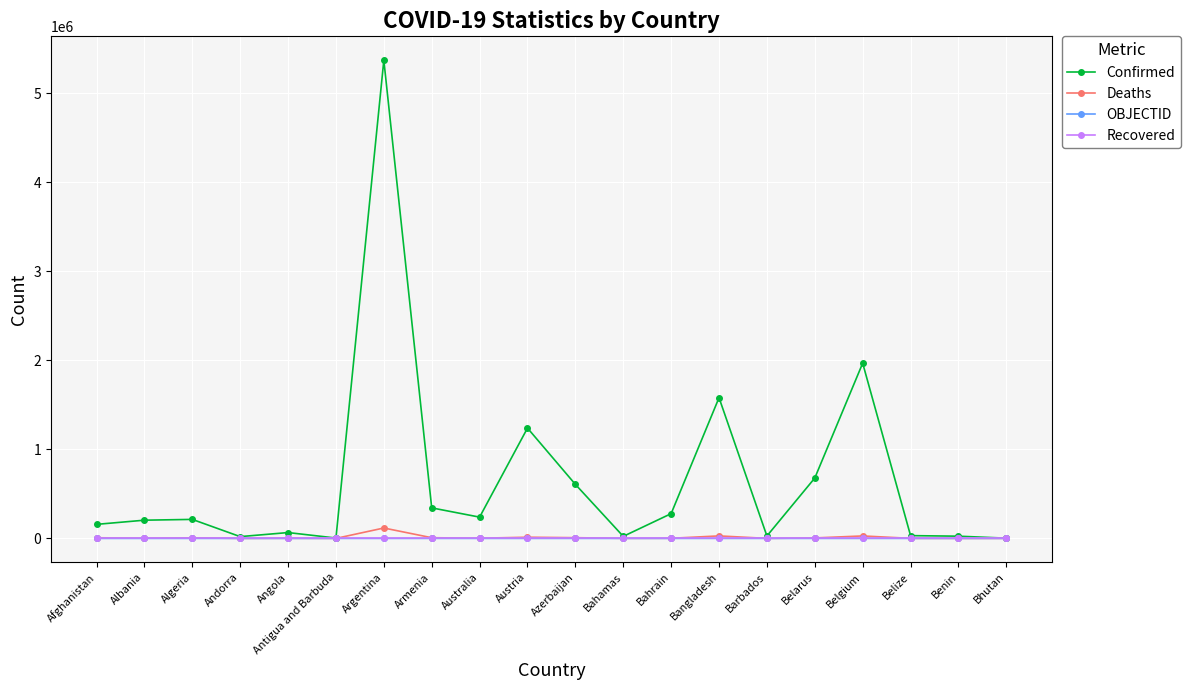

Where is Deaths nearest to the value 58430?

Bangladesh